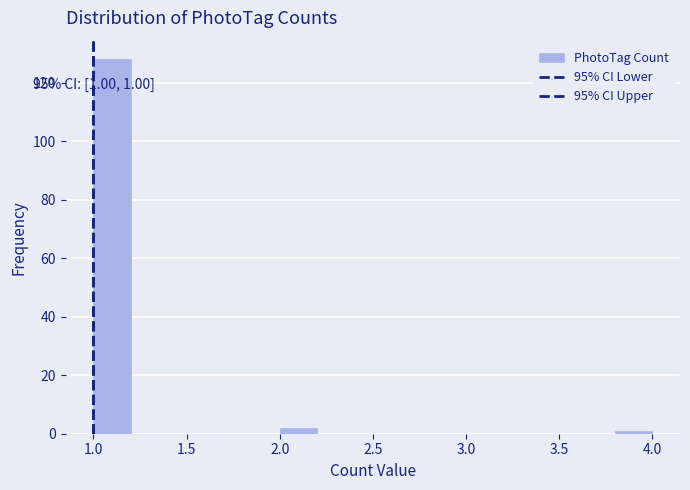

Over which range of the x-axis is the bar tallest?

1.0 to 1.2